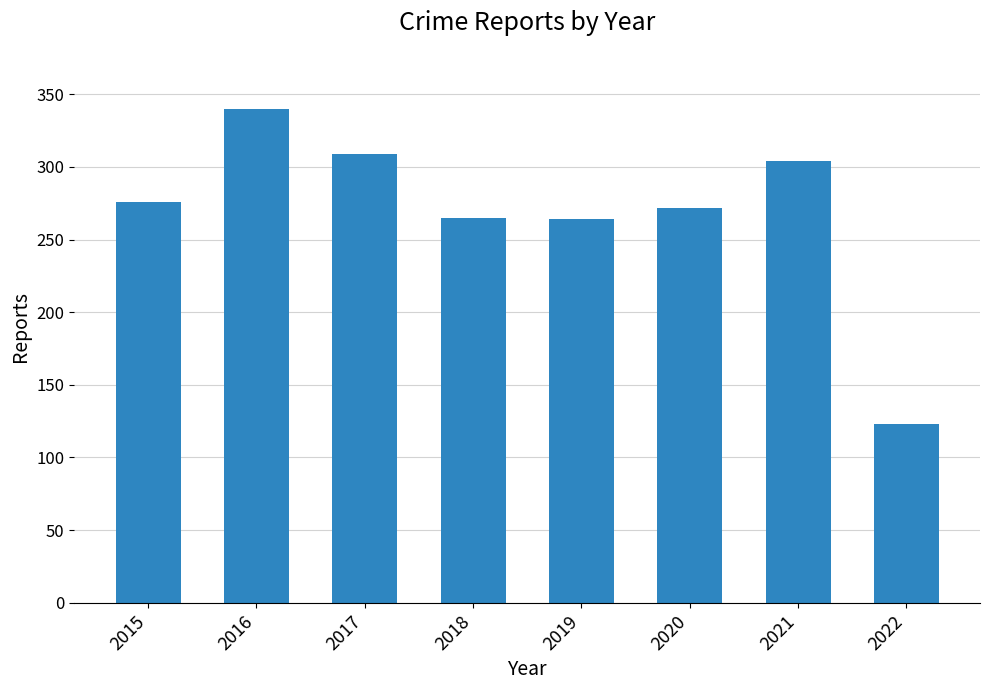

The chart shows a value of 304 at 2021. True or false?

True